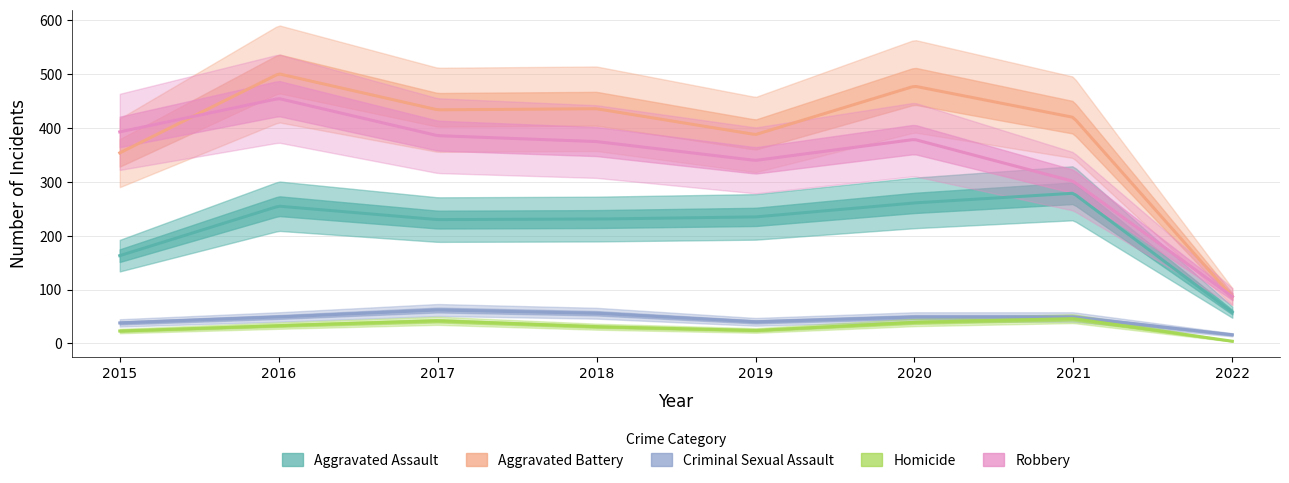

Which series has the widest spread of values?

Aggravated Battery